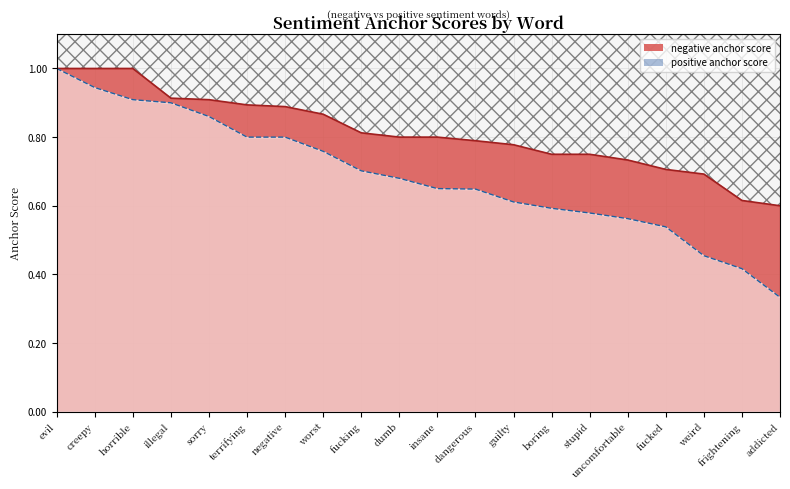

The value of positive anchor score at horrible is 0.3. True or false?

False